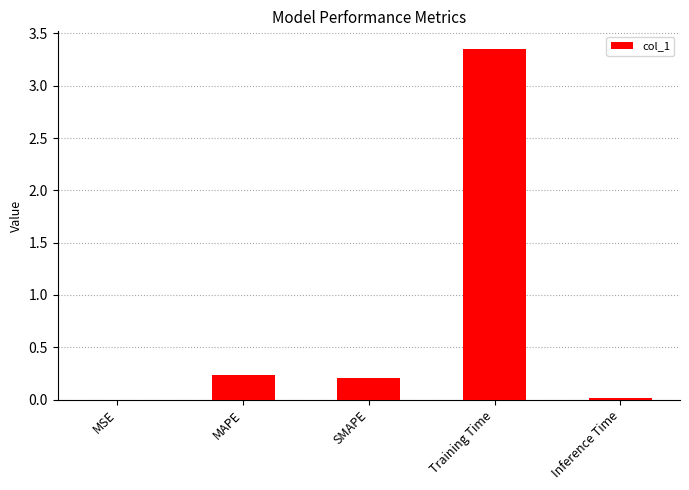

Count the number of categories in the chart.

5